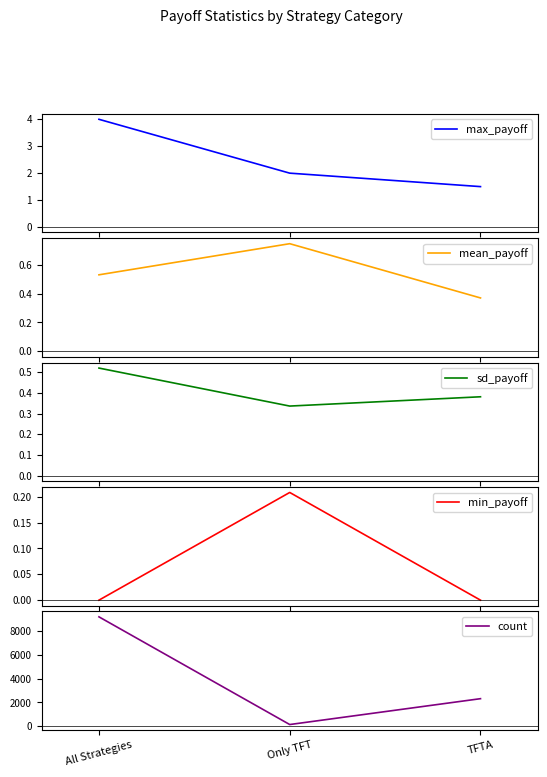

At All Strategies, list the series in order from largest to smallest.

count, max_payoff, mean_payoff, sd_payoff, min_payoff